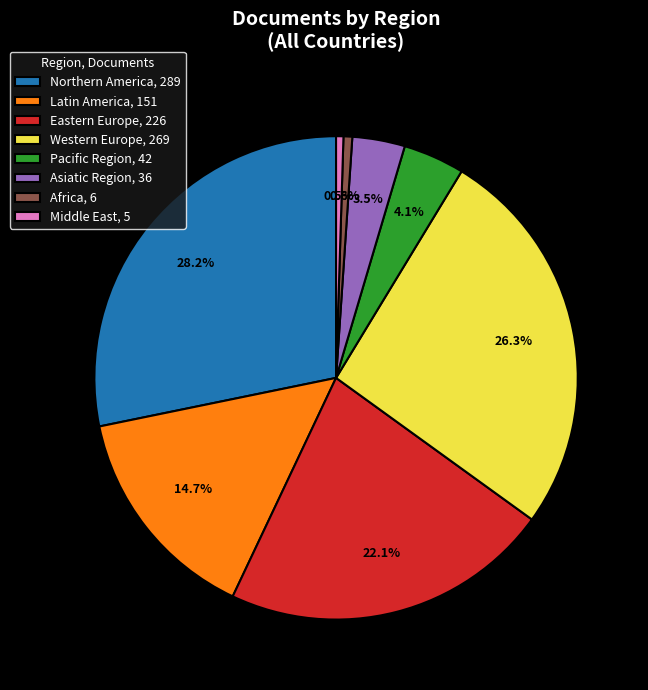

How many segments does this pie chart have?

8